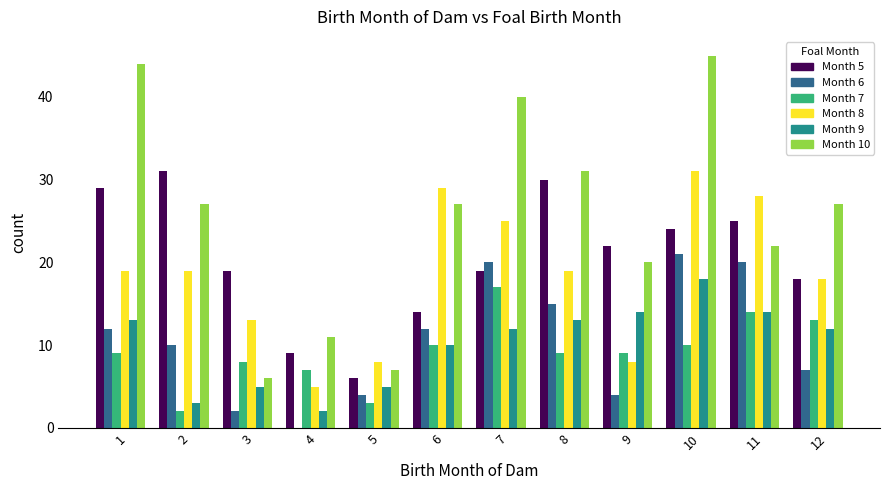

What is the sum of the Month 5 values at 9 and 12?

40